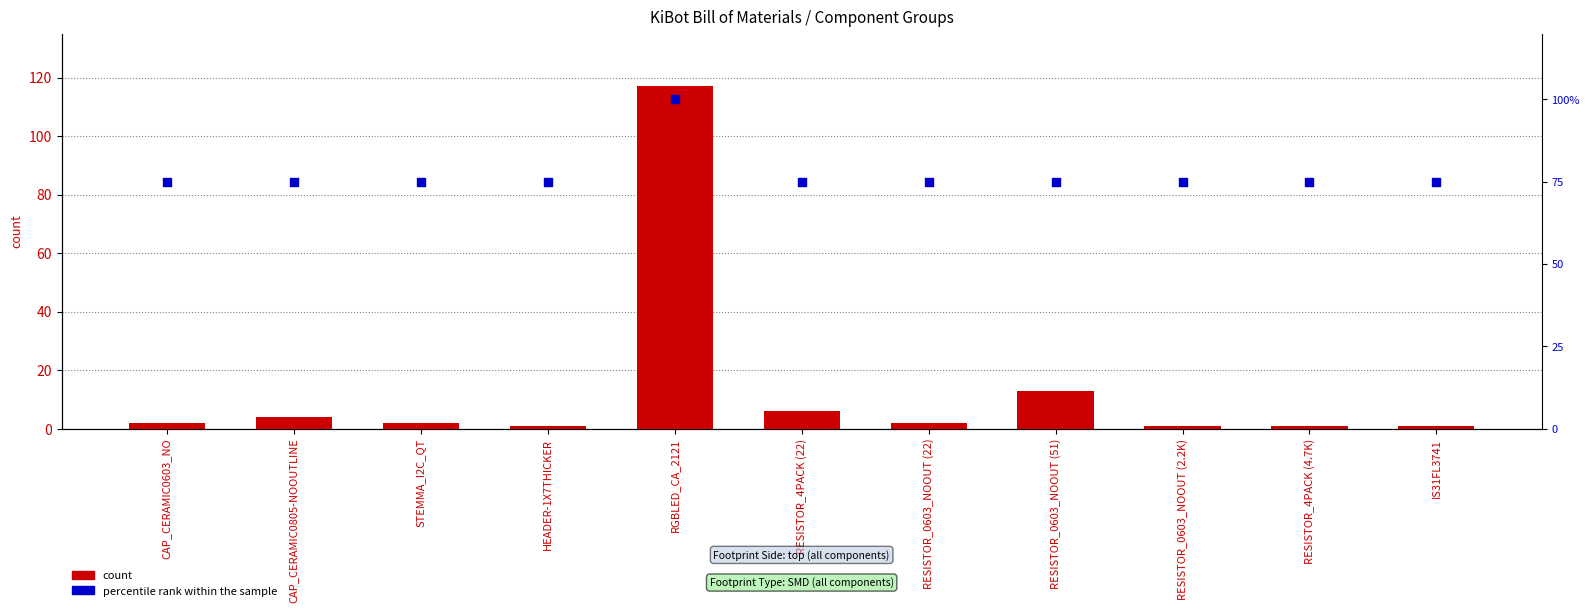

Which series has the widest spread of Y values?

count